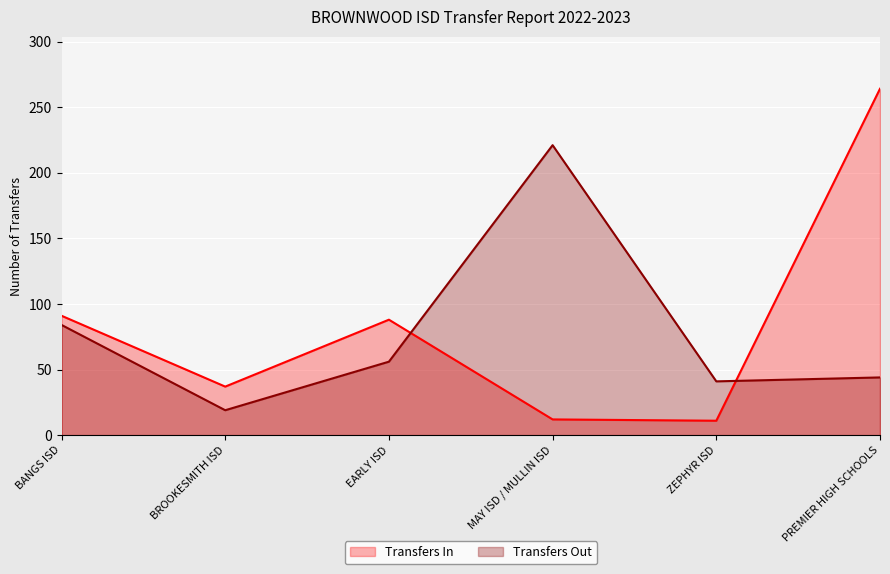

Where do Transfers Out and Transfers In first cross each other?

EARLY ISD and MAY ISD / MULLIN ISD